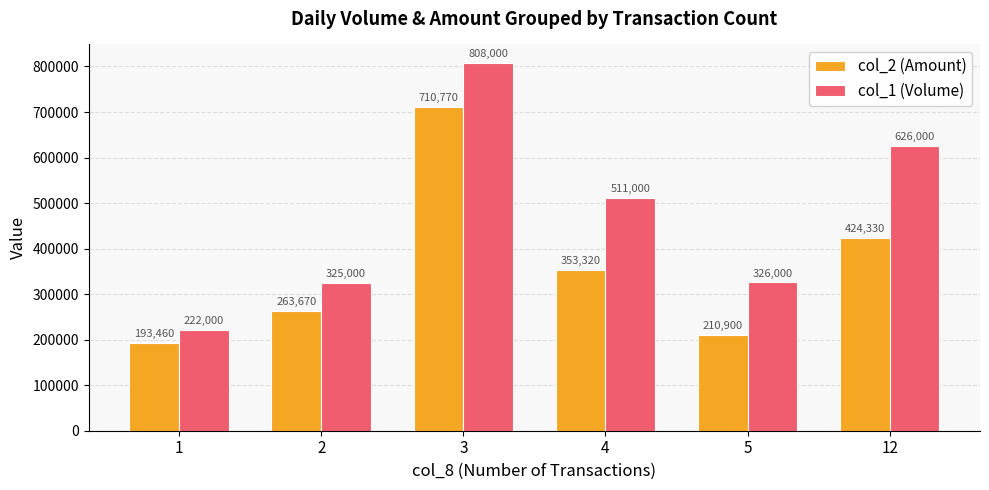

What is the difference between the maximum and minimum values in the col_1 (Volume) series?

586000